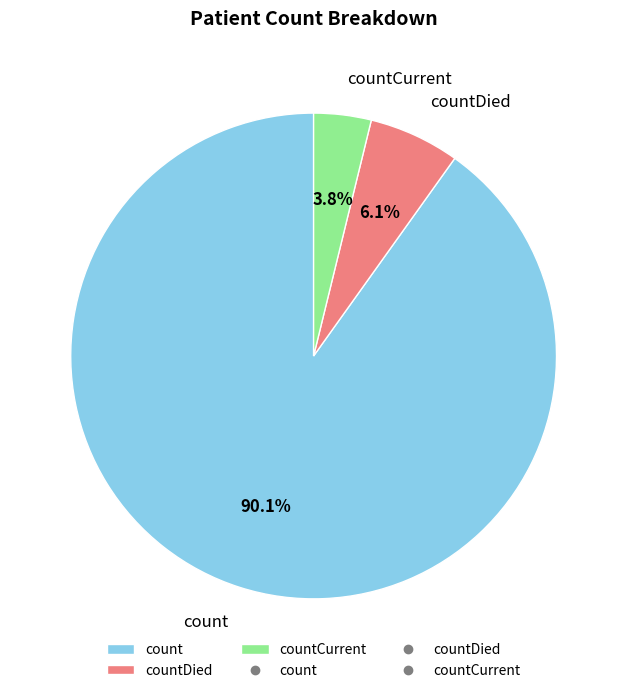

To the nearest percent, what is the difference between the largest and smallest slice percentages?

86%